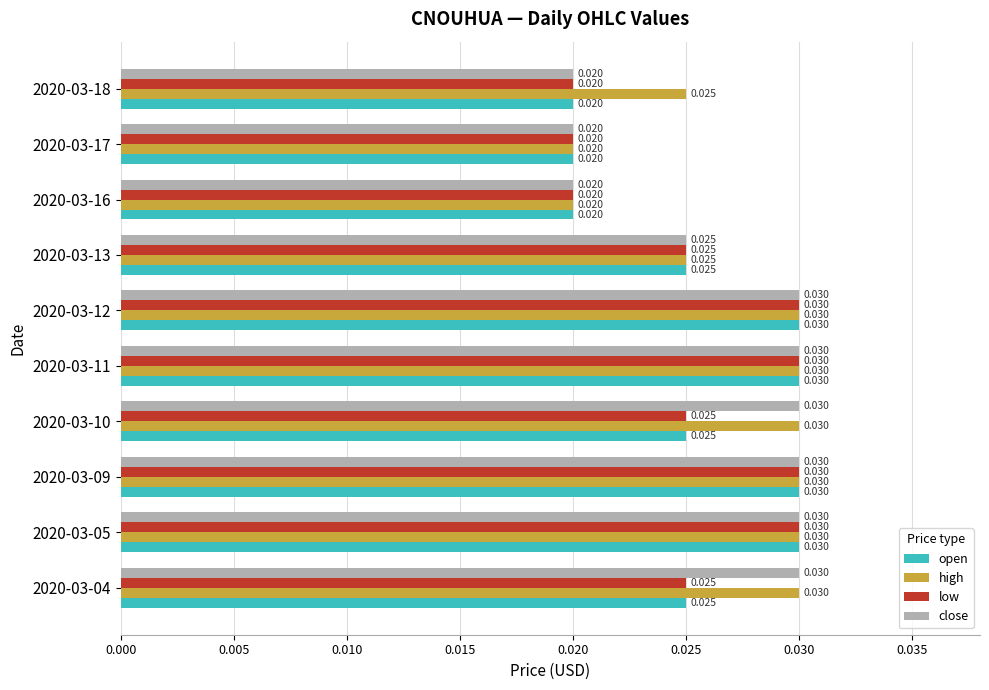

Which series has the largest total across all categories?

high